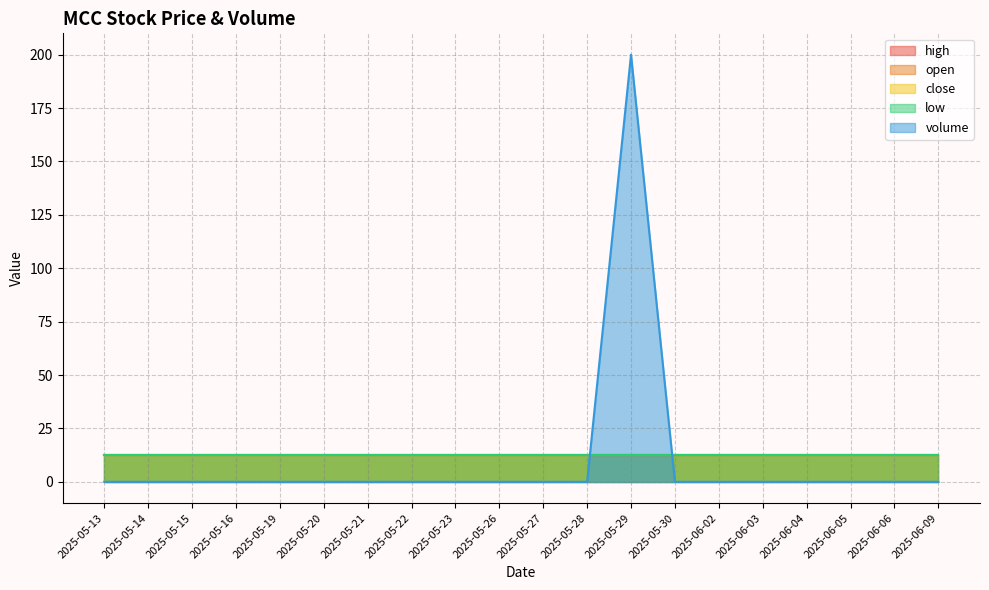

How many intersections are there between low and volume?

2